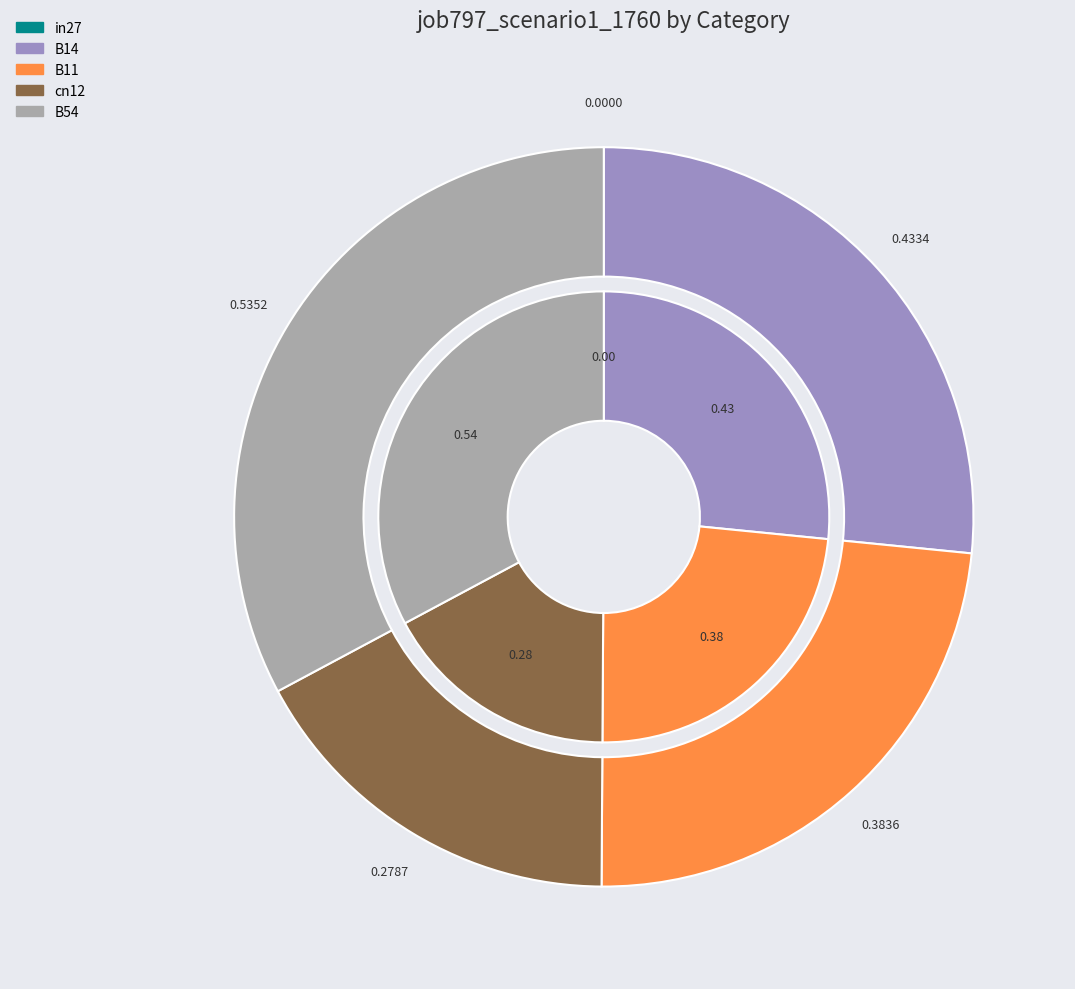

Combined, what portion of the pie is cn12 and B11?

40.6%